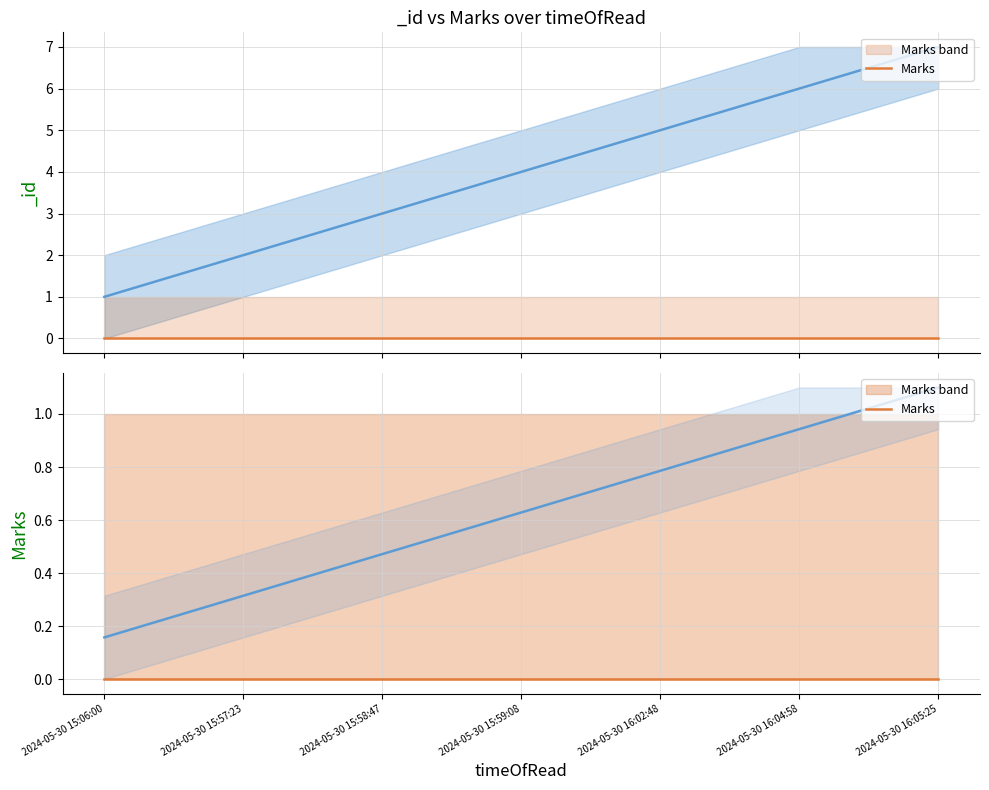

Where does the data first go above 4?

2024-05-30 16:02:48